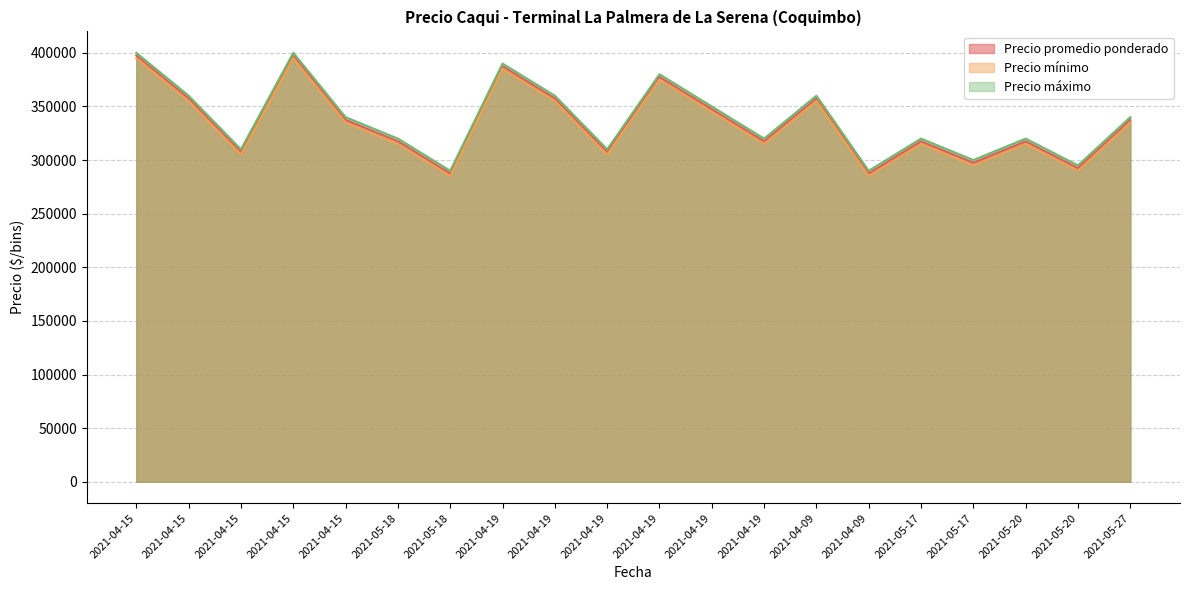

List the series in order of their overall mean, lowest first.

Precio mínimo, Precio promedio ponderado, Precio máximo